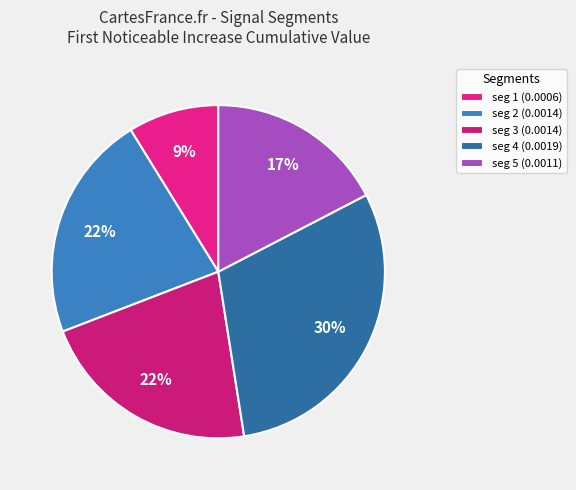

How many slices are in this pie chart?

5